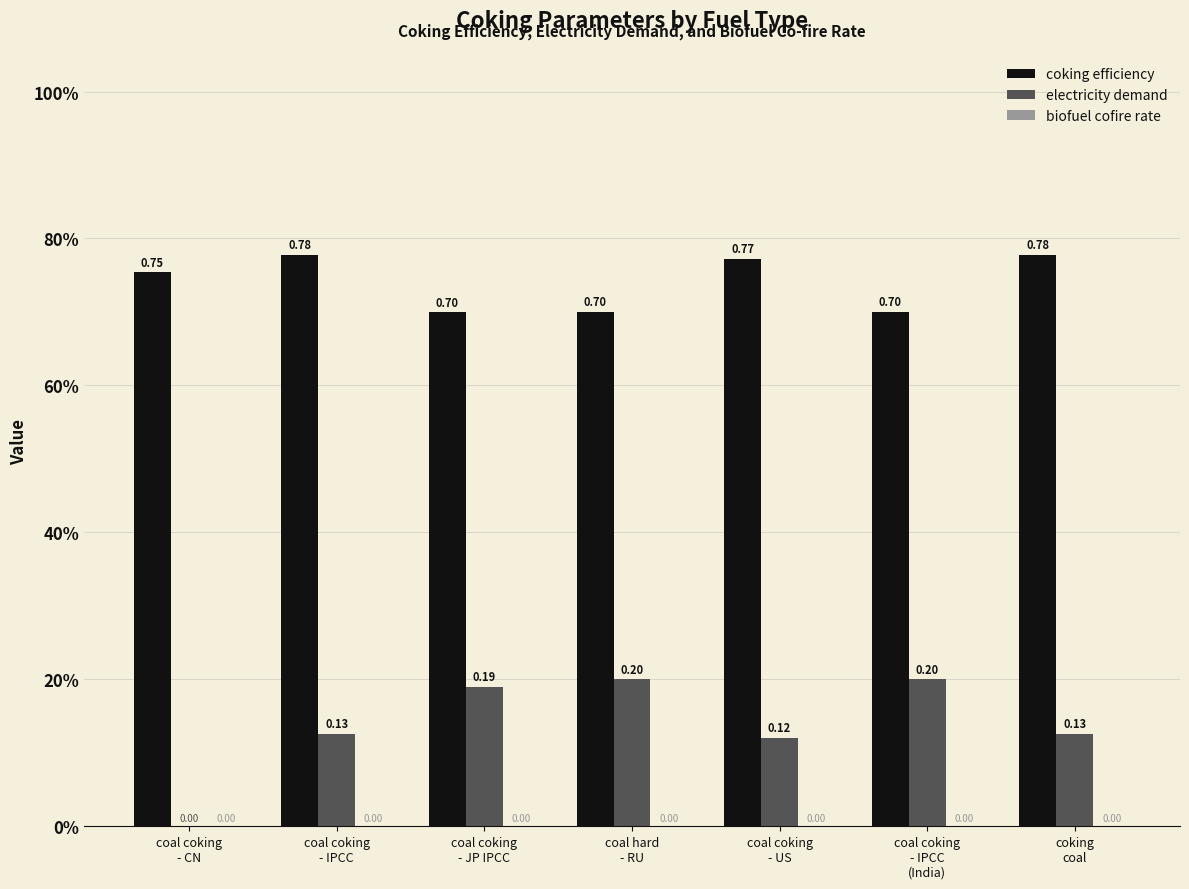

At which label is electricity demand closest to 0?

coal coking
- CN